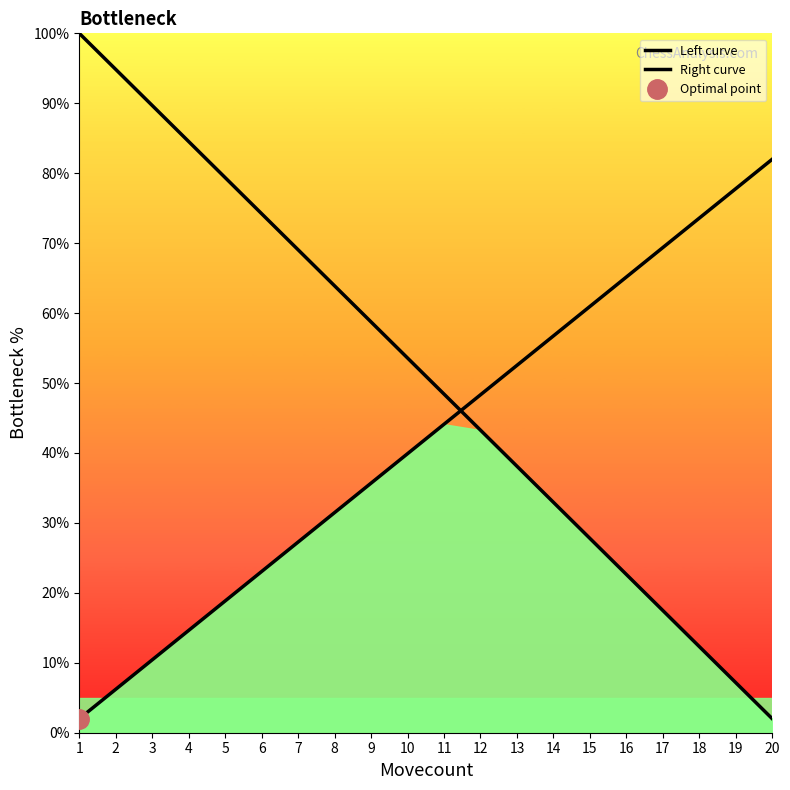

Between 1 and 9, which series saw the biggest shift?

Left curve